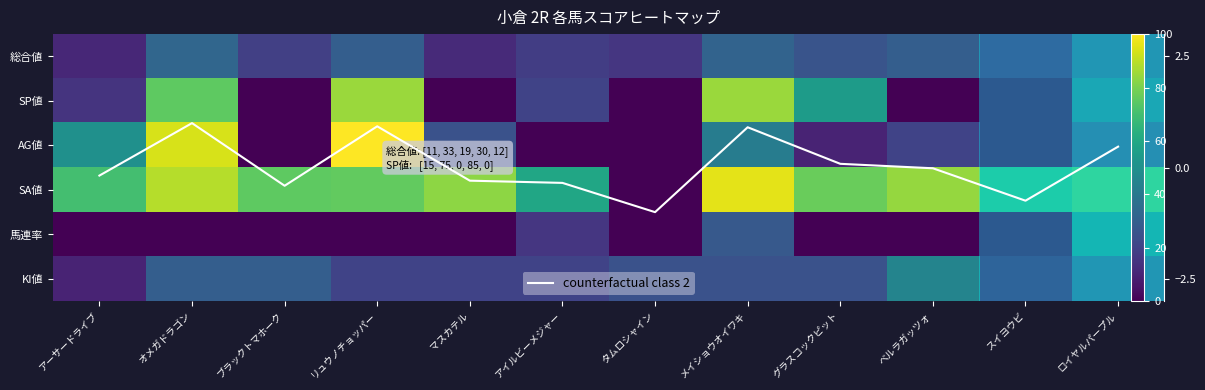

What is the highest value of the SP値 series?

85.0